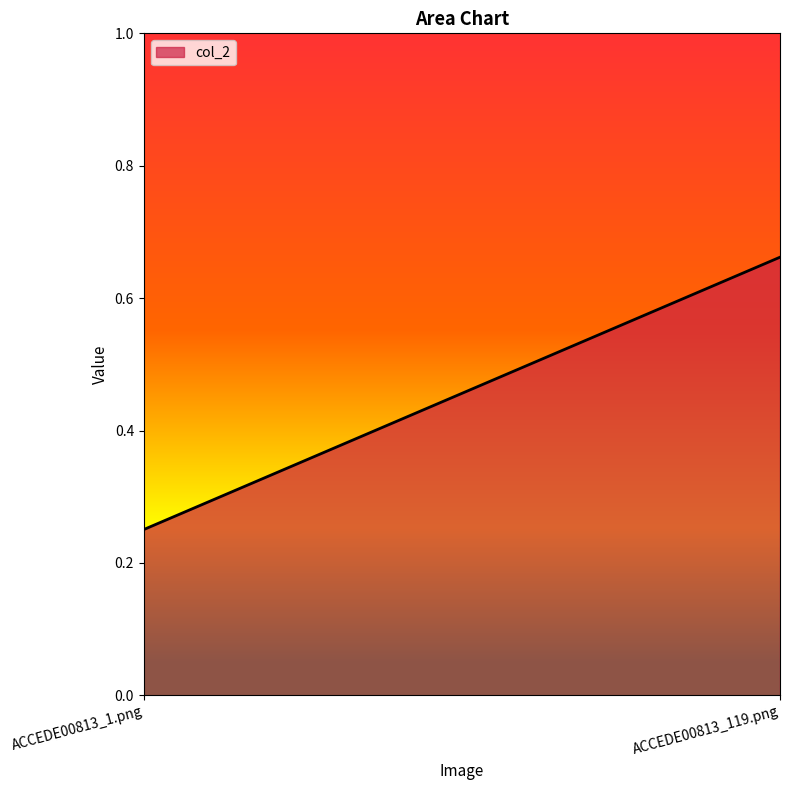

Does the chart display data point markers on the line(s)?

No